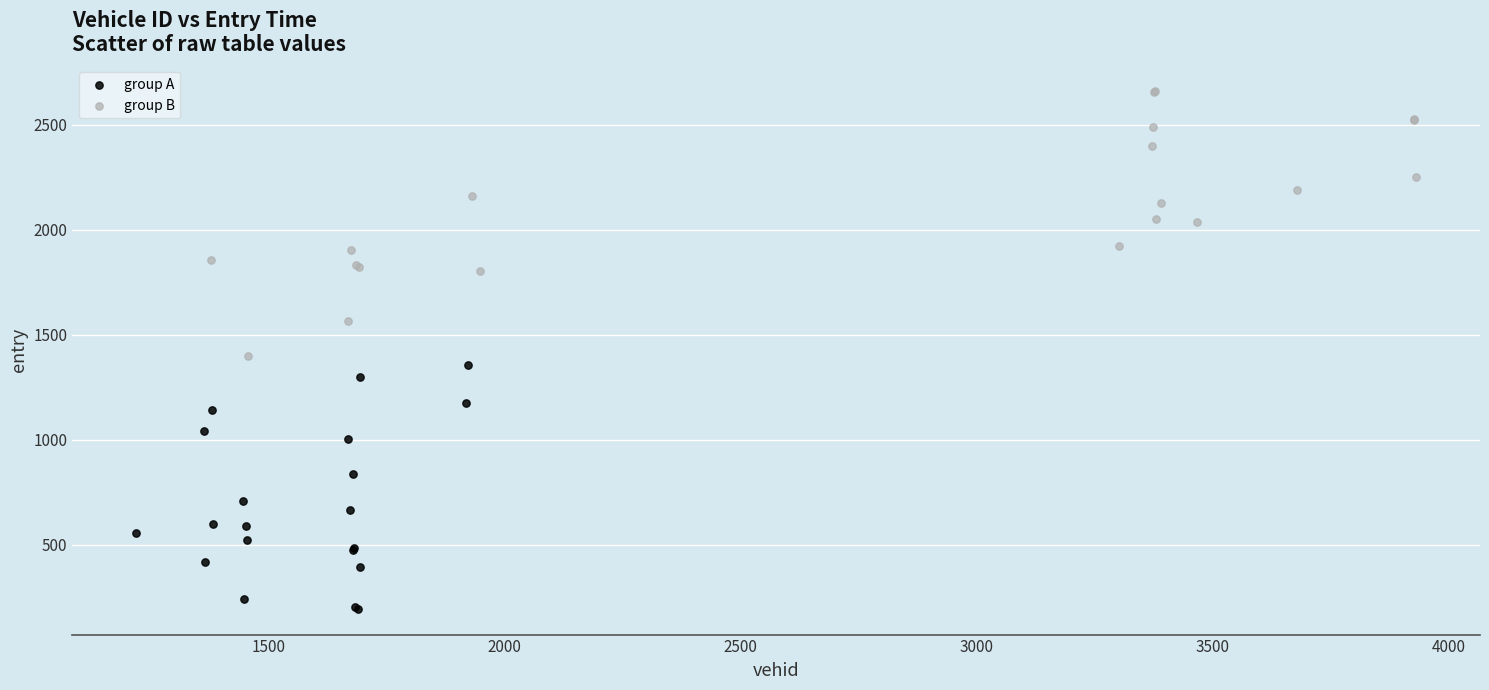

What are all the series names shown in the legend?

group A, group B